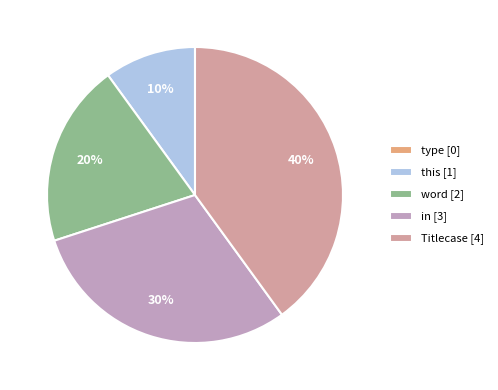

What percentage do Titlecase and word together represent?

60.0%